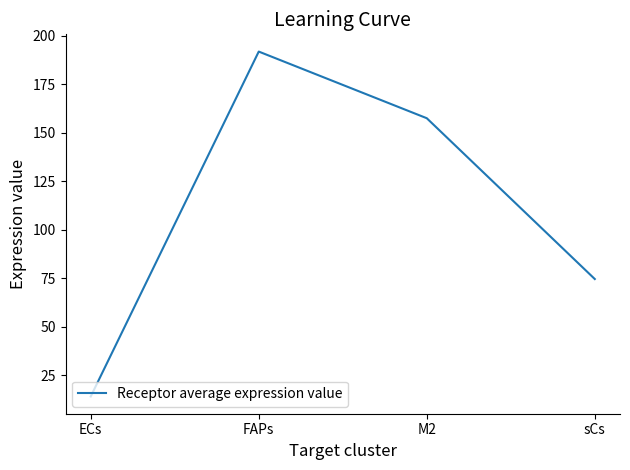

Rank the categories by value from lowest to highest.

ECs, sCs, M2, FAPs